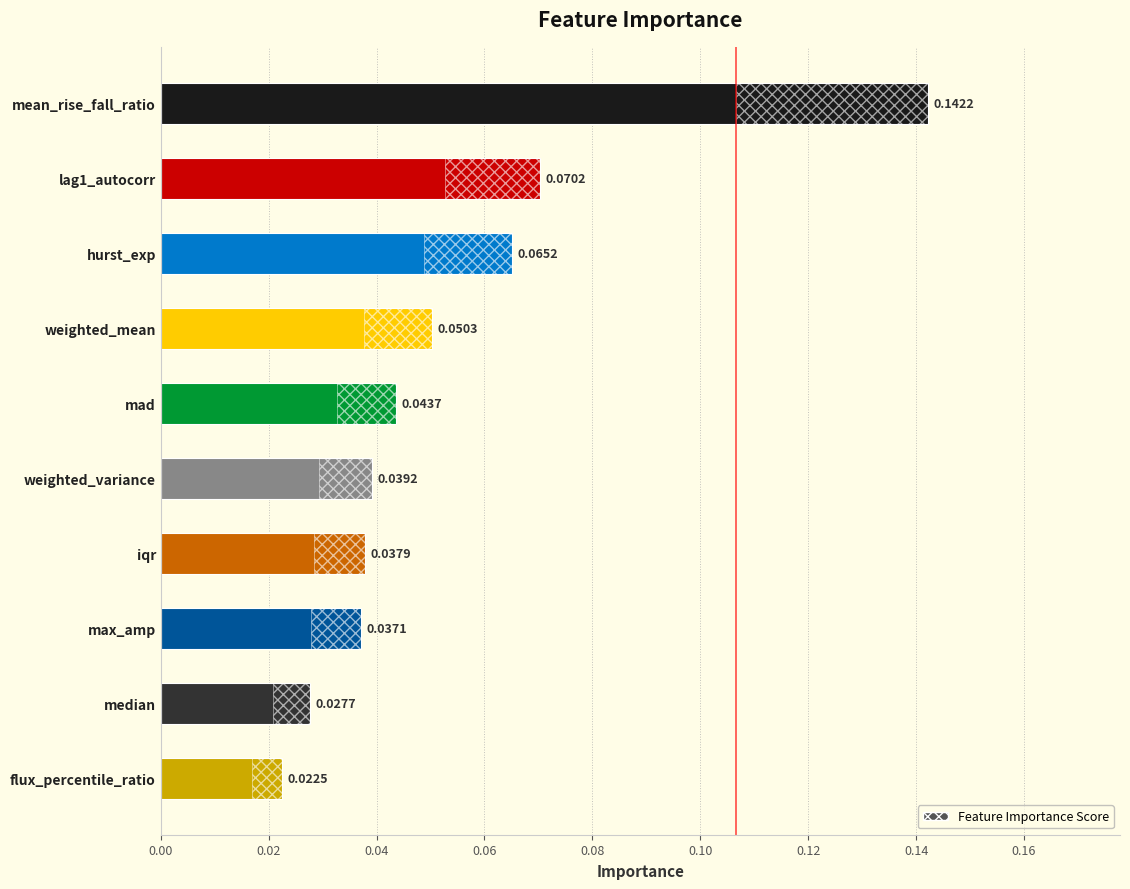

What is the difference between the maximum and second lowest values?

0.1